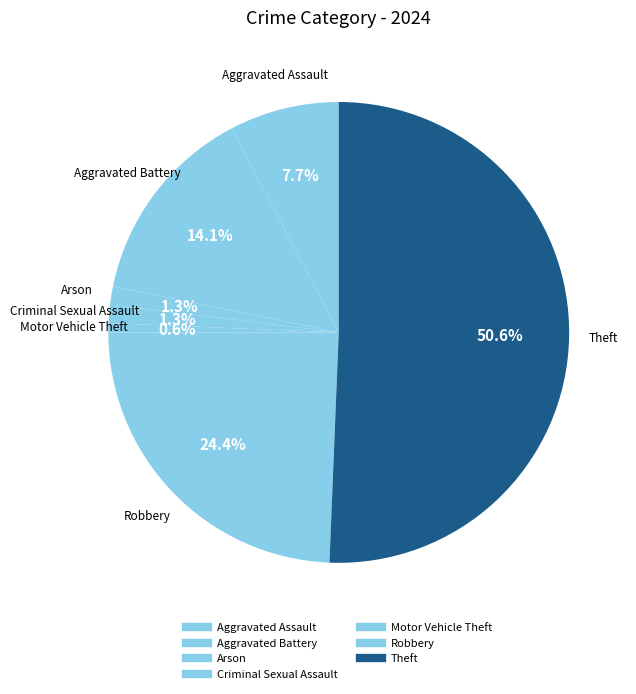

Which category has the biggest portion of the pie?

Theft